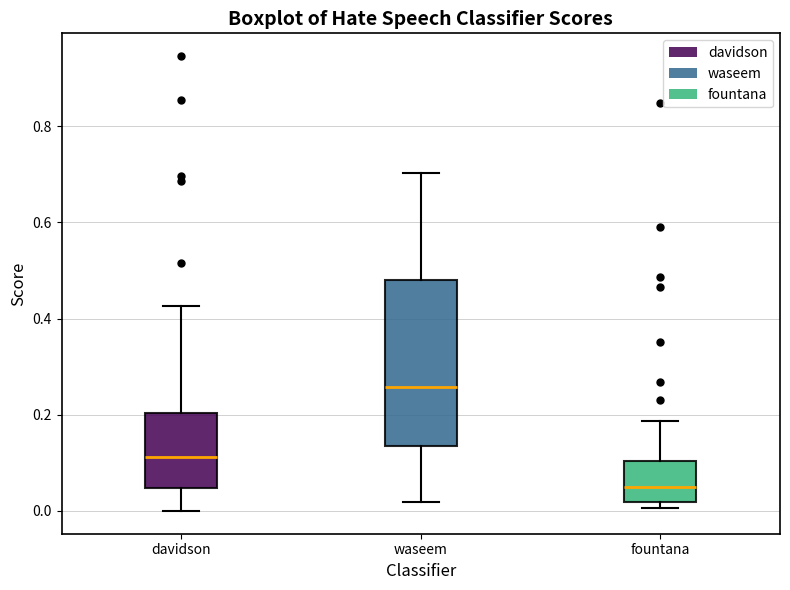

Reading left to right, read every box against the y-axis: the position of its median line, the range the box covers, and the ends of its whiskers. The values are not printed on the chart, so give them approximately, as read against the axis.

davidson: median 0.12, box 0.04 to 0.20, whiskers 0.00 to 0.42
waseem: median 0.26, box 0.14 to 0.48, whiskers 0.02 to 0.70
fountana: median 0.04, box 0.02 to 0.10, whiskers 0.00 to 0.18